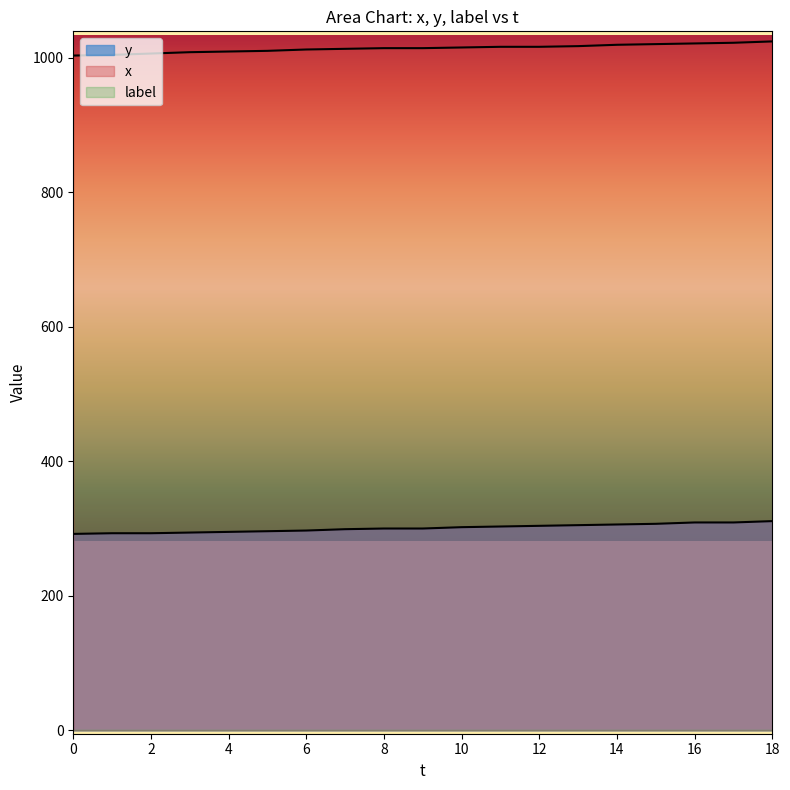

True or false: y and x cross at least once.

False